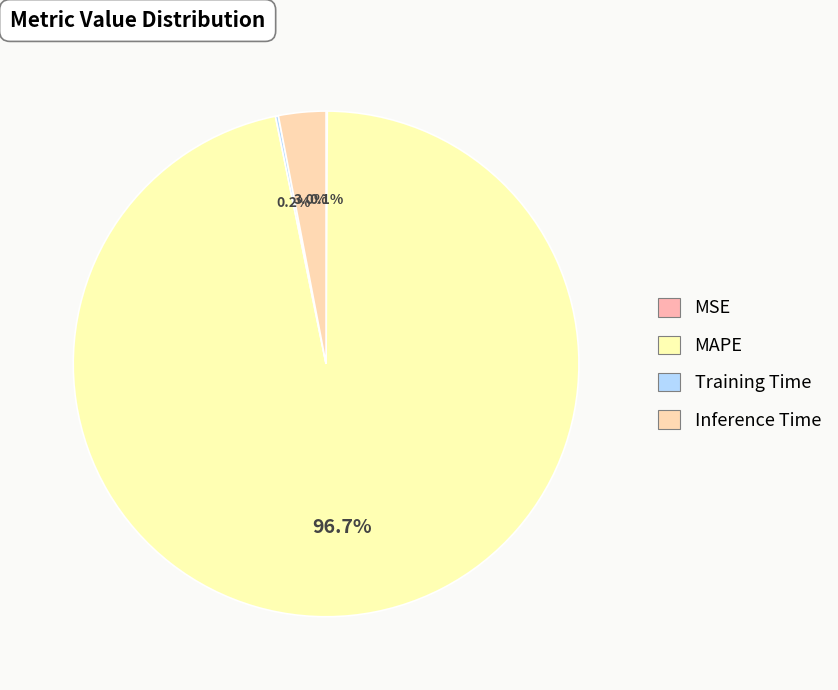

Which category has the smallest portion of the pie?

MSE